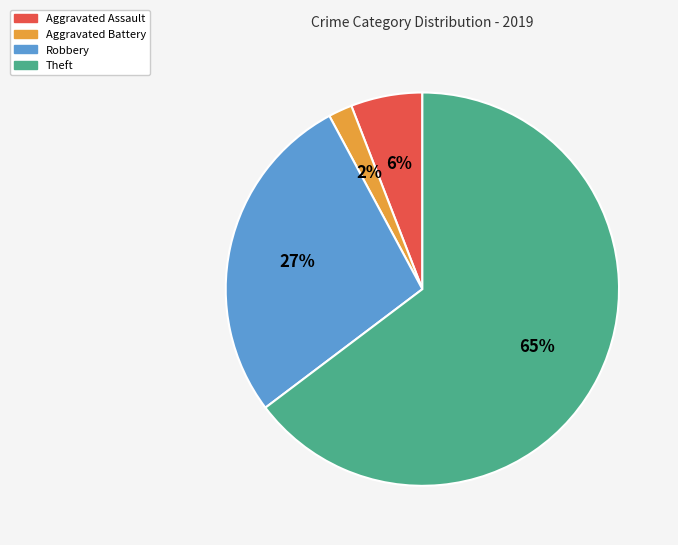

How many slices are in this pie chart?

4